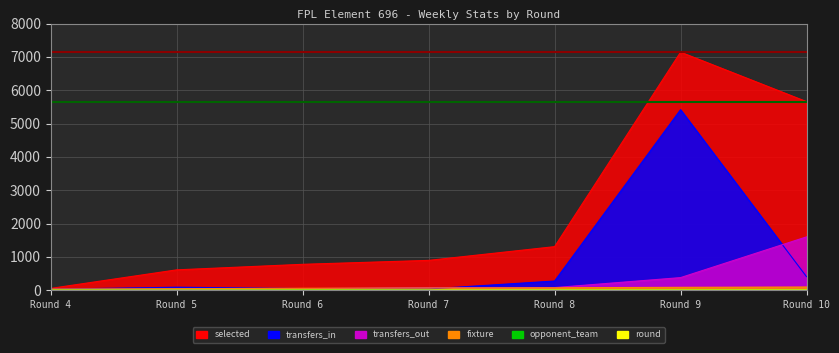

What is the sum of the max_selected (7141) values at Round 4 and Round 5?

14282